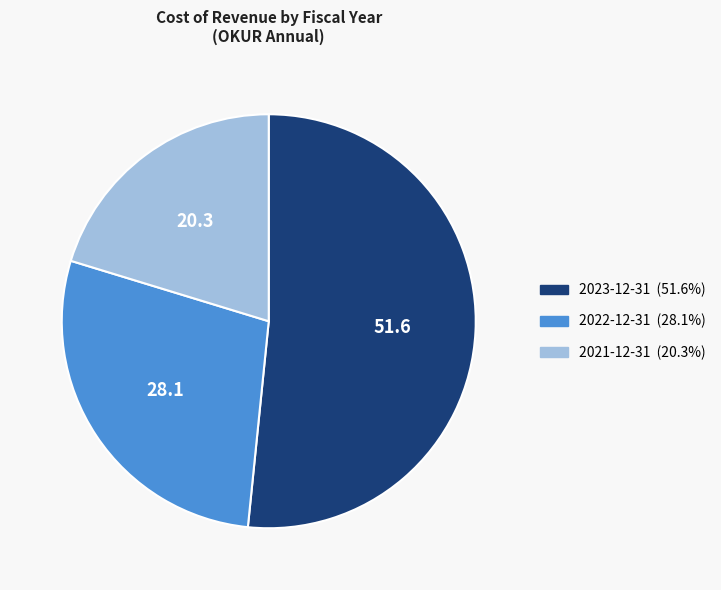

The 2022-12-31 slice represents 28% of the pie. True or false?

True